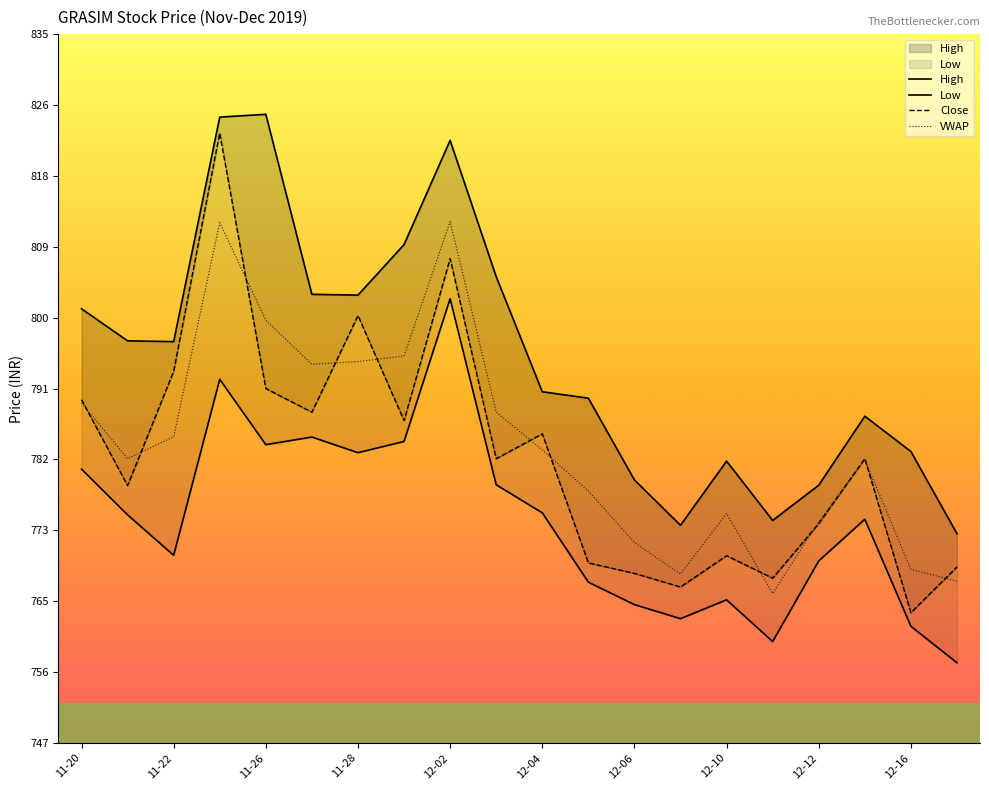

Is it true that High equals 432.5 at 19?

False